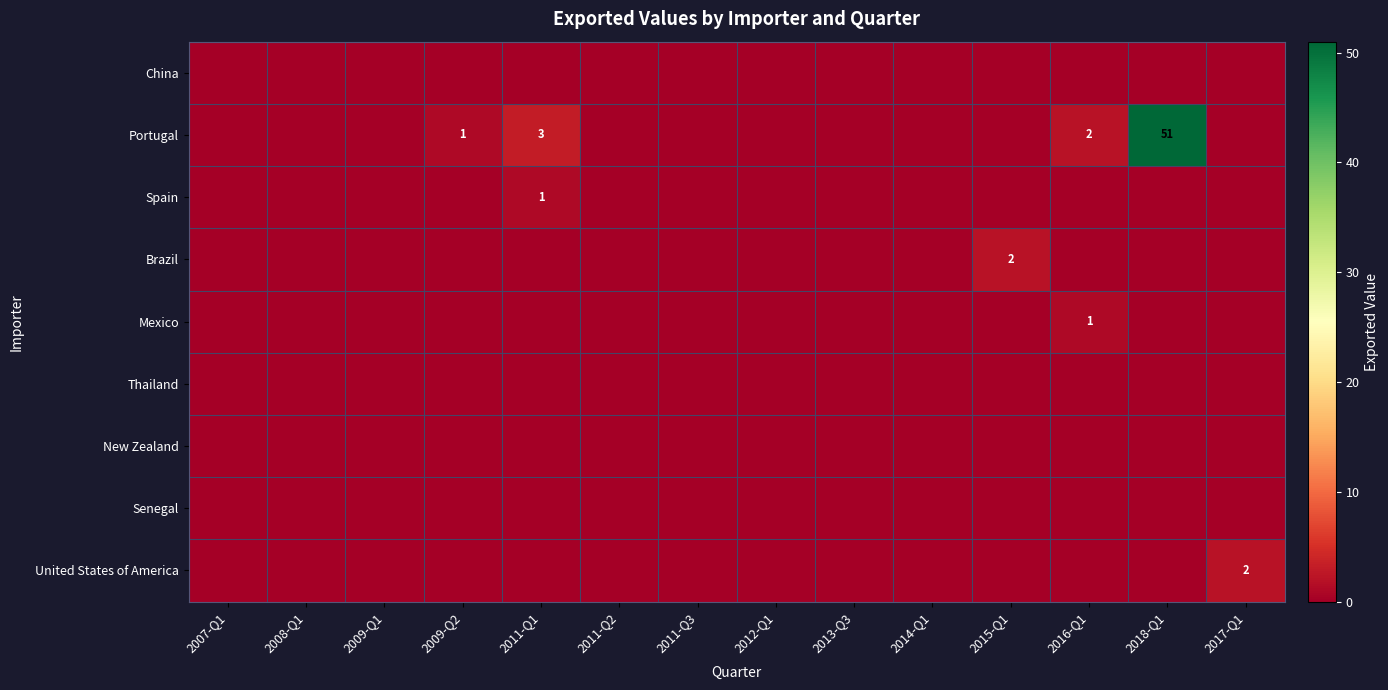

The value of Portugal at 2018-Q1 is 51. True or false?

True